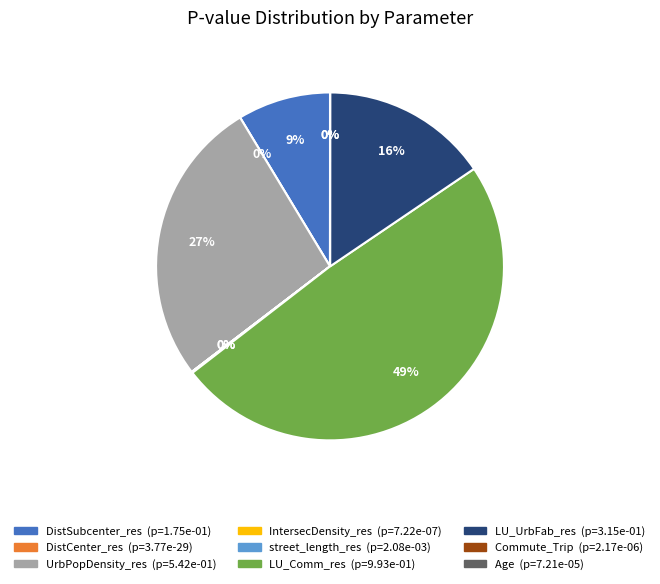

Does Commute_Trip represent more than half of the total?

No